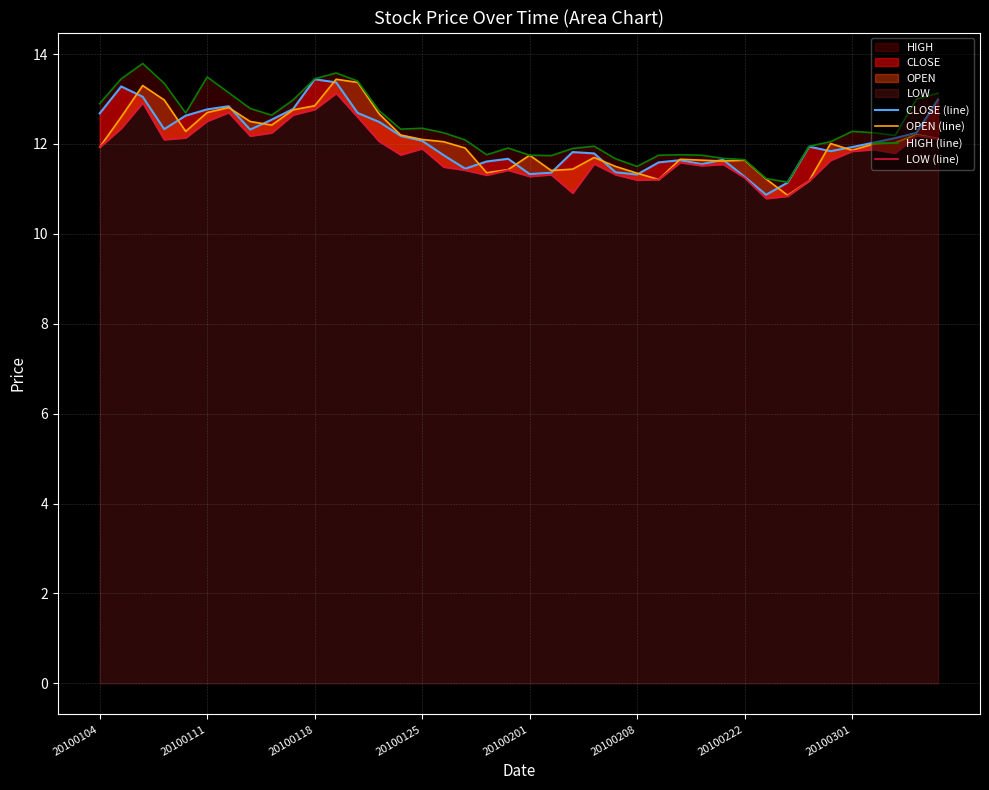

Which series has the largest total across all categories?

HIGH (line)